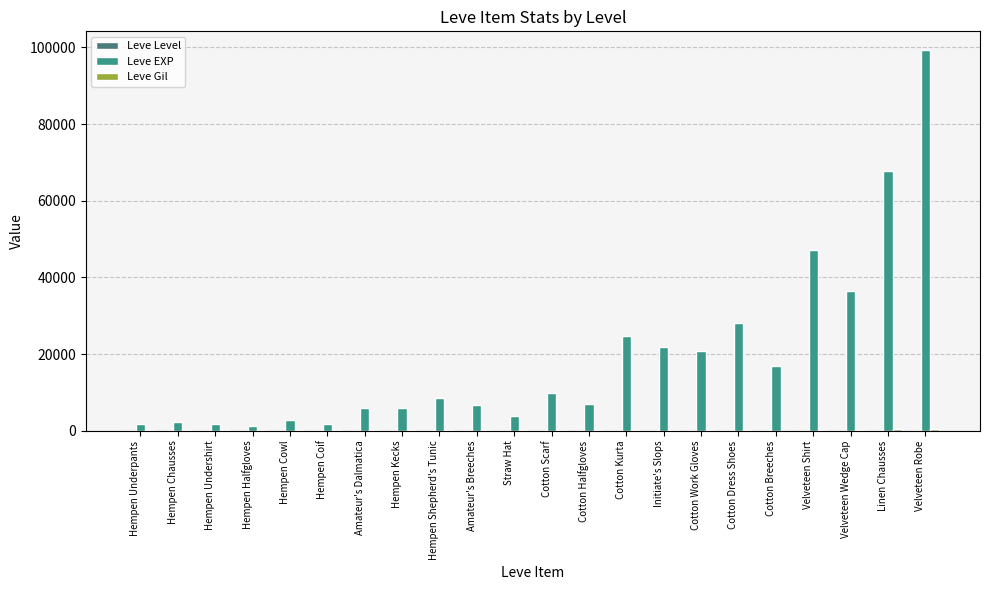

At which label is Leve Level closest to 15?

Cotton Kurta